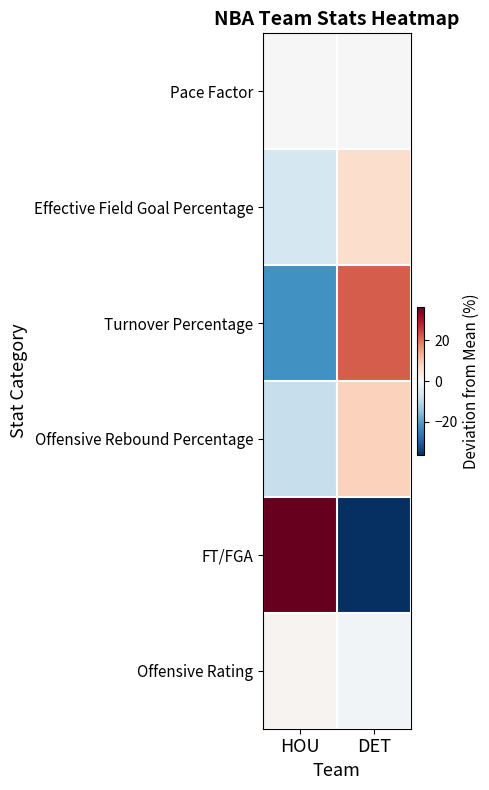

Between HOU and DET, which series saw the biggest shift?

FT/FGA